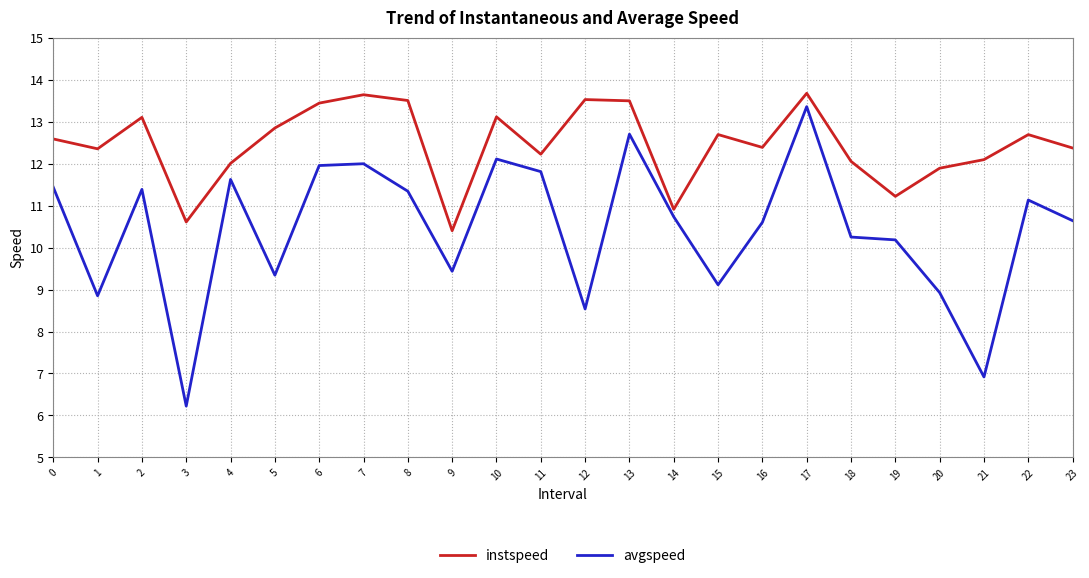

Is the value of avgspeed at 14 greater than the value of instspeed at 14?

No